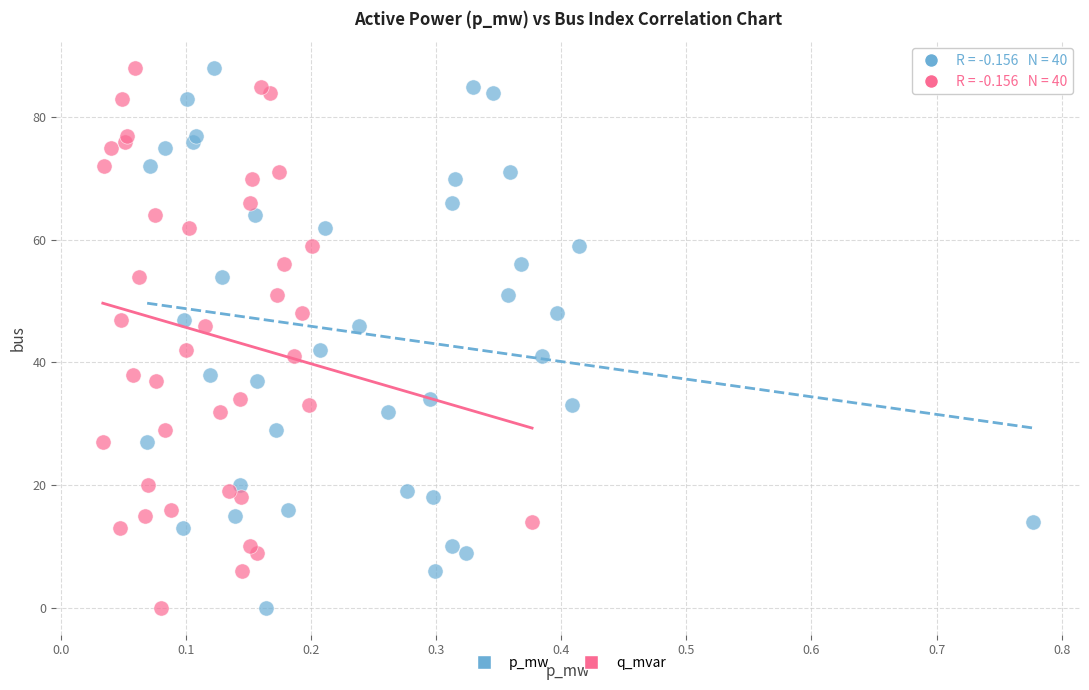

What are all the series names shown in the legend?

p_mw, q_mvar